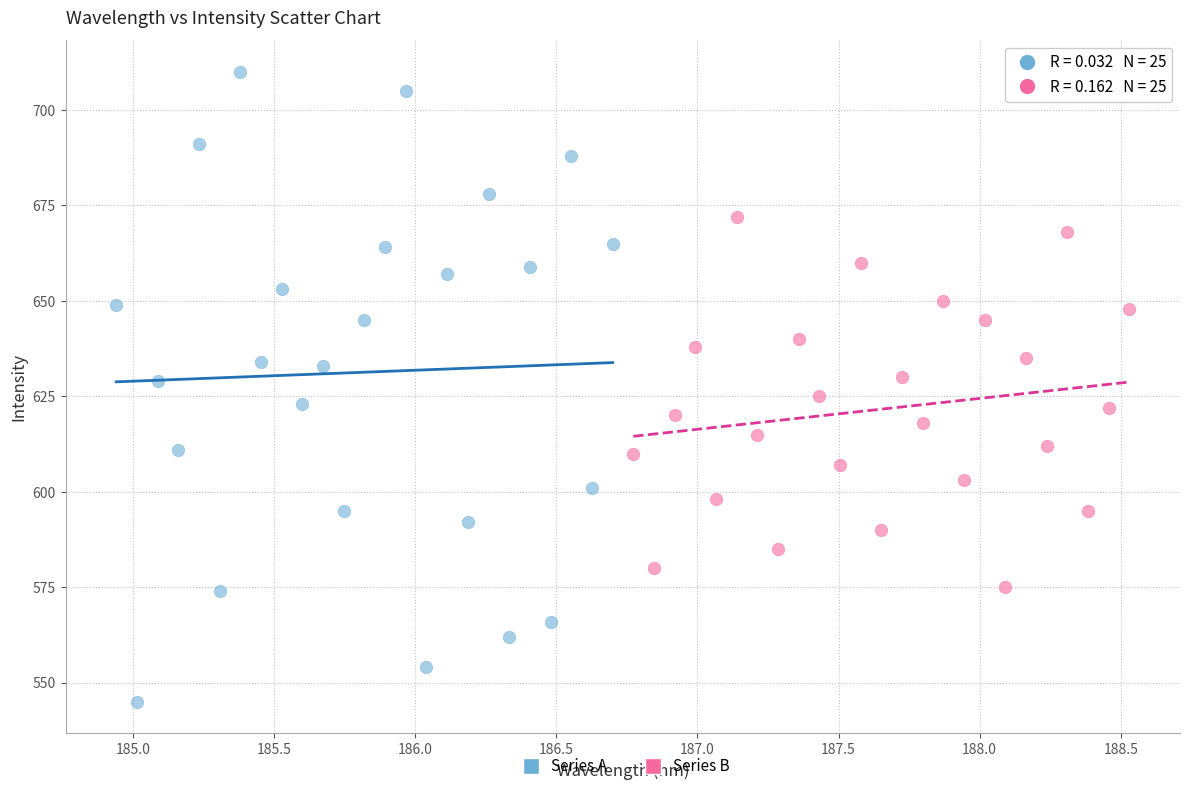

Which series contains the lowest Y value?

Series A